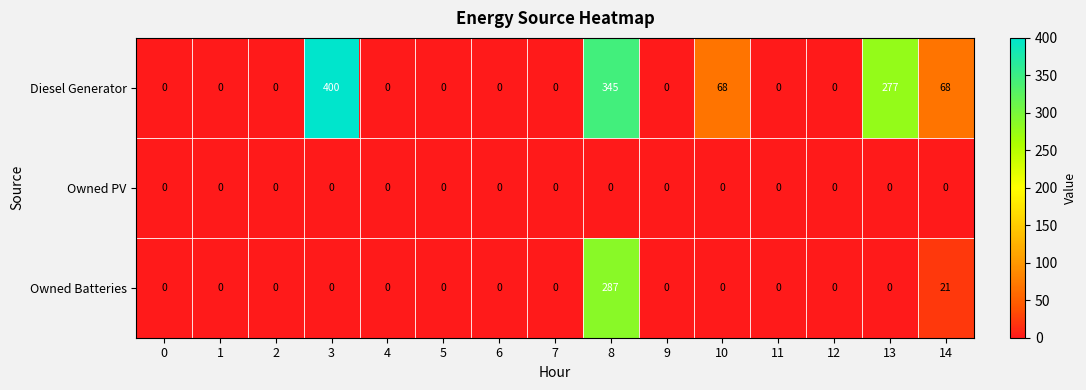

Which category has the highest value in the Diesel Generator series?

3